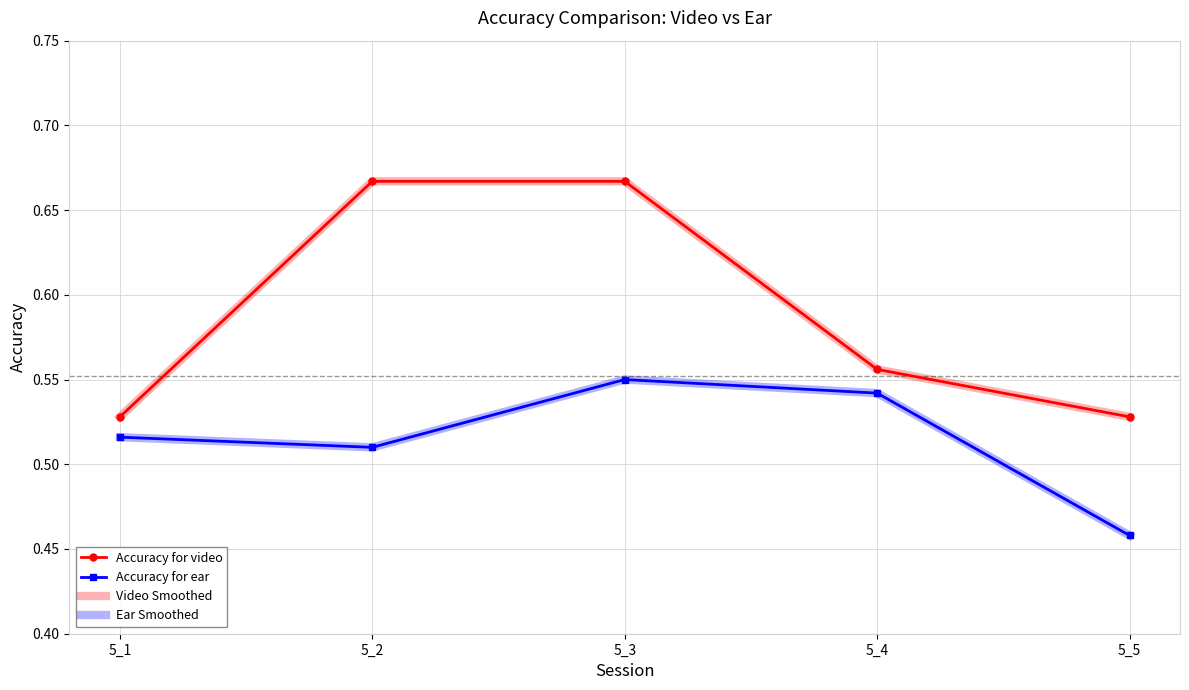

Reading left to right, list all the values displayed in this chart.

Accuracy for video: 0.5	0.7	0.7	0.6	0.5
Accuracy for ear: 0.5	0.5	0.6	0.5	0.5
Video Smoothed: 0.5	0.7	0.7	0.6	0.5
Ear Smoothed: 0.5	0.5	0.6	0.5	0.5